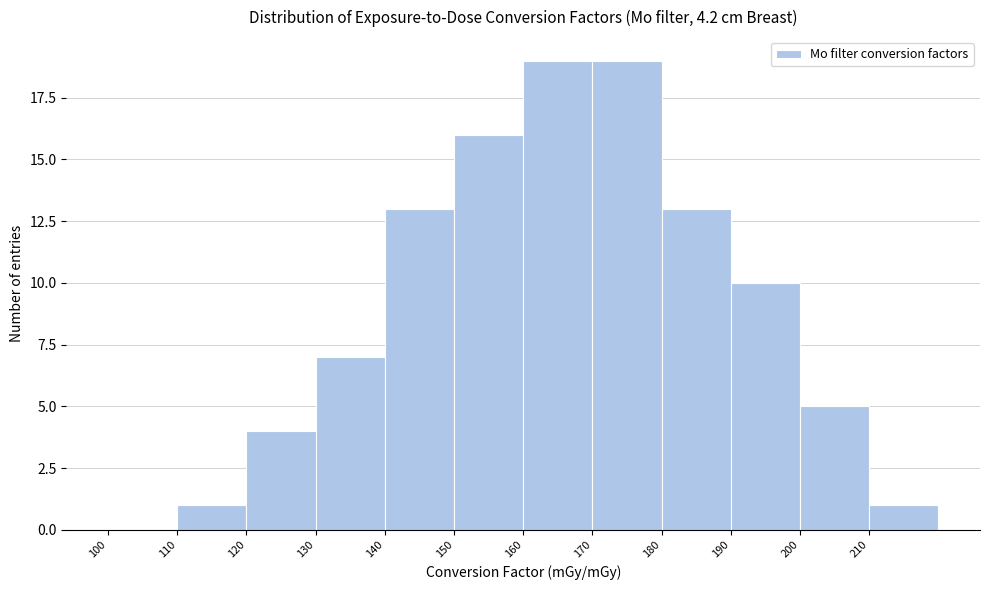

Reading left to right, transcribe this chart: for each bar, give the range it covers on the x-axis and its height. The values are not printed on the chart, so give them approximately, as read against the axis.

100 to 110: 0
110 to 120: 1
120 to 130: 4
130 to 140: 7
140 to 150: 13
150 to 160: 16
160 to 170: 19
170 to 180: 19
180 to 190: 13
190 to 200: 10
200 to 210: 5
210 to 220: 1